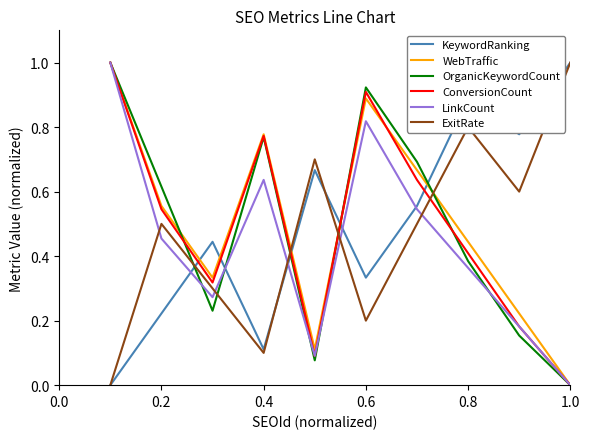

What are all the series names shown in the legend?

KeywordRanking, WebTraffic, OrganicKeywordCount, ConversionCount, LinkCount, ExitRate